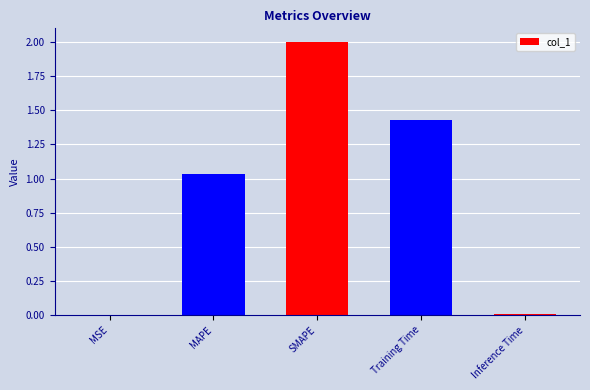

What is the sum of all values?

4.5